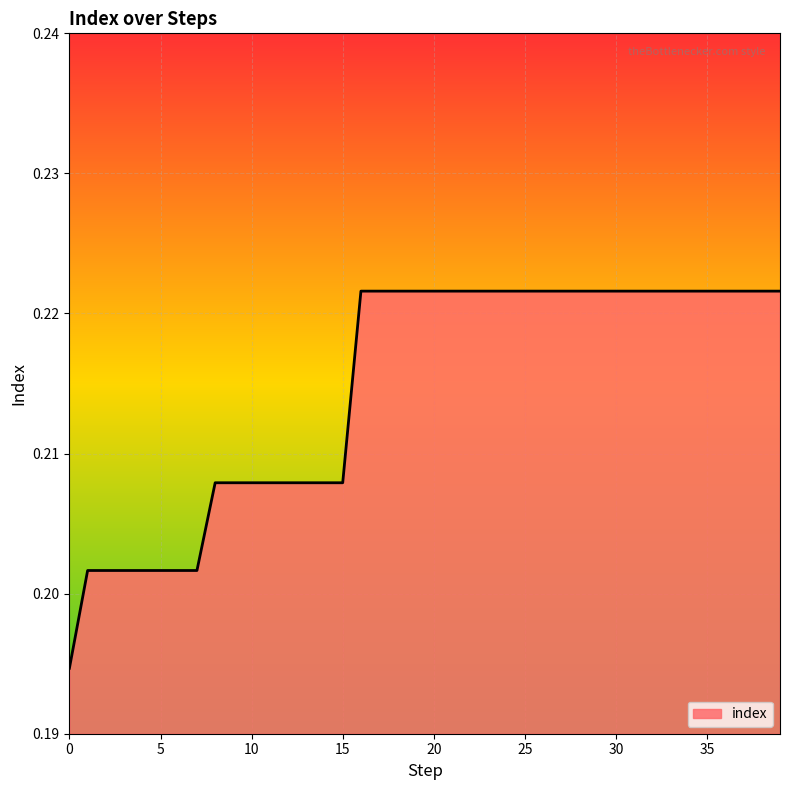

How many lines are shown in the chart?

1